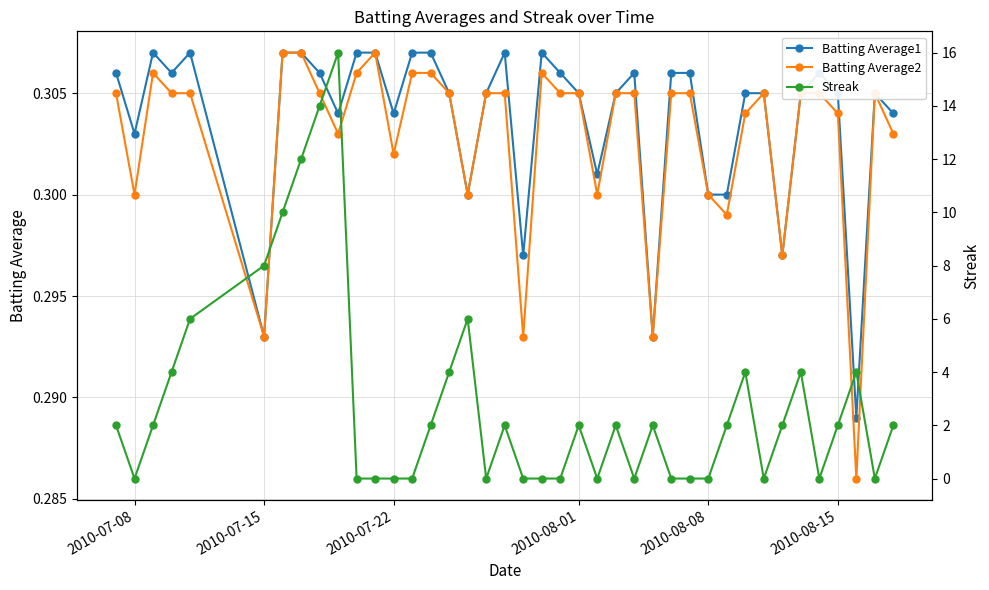

Reading left to right, transcribe all the data shown in this chart.

Batting Average1: 0.3	0.3	0.3	0.3	0.3	0.3	0.3	0.3	0.3	0.3	0.3	0.3	0.3	0.3	0.3	0.3	0.3	0.3	0.3	0.3	0.3	0.3	0.3	0.3	0.3	0.3	0.3	0.3	0.3	0.3	0.3	0.3	0.3	0.3	0.3	0.3	0.3	0.3	0.3	0.3
Batting Average2: 0.3	0.3	0.3	0.3	0.3	0.3	0.3	0.3	0.3	0.3	0.3	0.3	0.3	0.3	0.3	0.3	0.3	0.3	0.3	0.3	0.3	0.3	0.3	0.3	0.3	0.3	0.3	0.3	0.3	0.3	0.3	0.3	0.3	0.3	0.3	0.3	0.3	0.3	0.3	0.3
Streak: 2.0	0.0	2.0	4.0	6.0	8.0	10.0	12.0	14.0	16.0	0.0	0.0	0.0	0.0	2.0	4.0	6.0	0.0	2.0	0.0	0.0	0.0	2.0	0.0	2.0	0.0	2.0	0.0	0.0	0.0	2.0	4.0	0.0	2.0	4.0	0.0	2.0	4.0	0.0	2.0